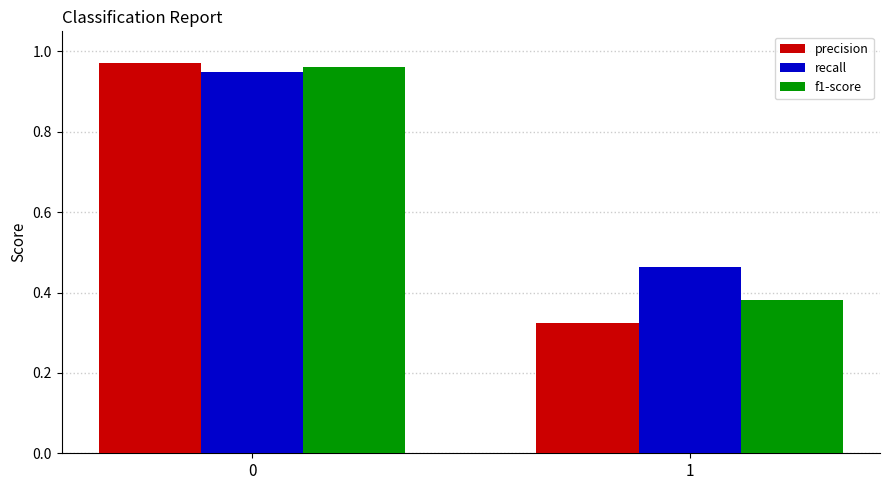

List the series in order of their peak value, highest first.

precision, f1-score, recall